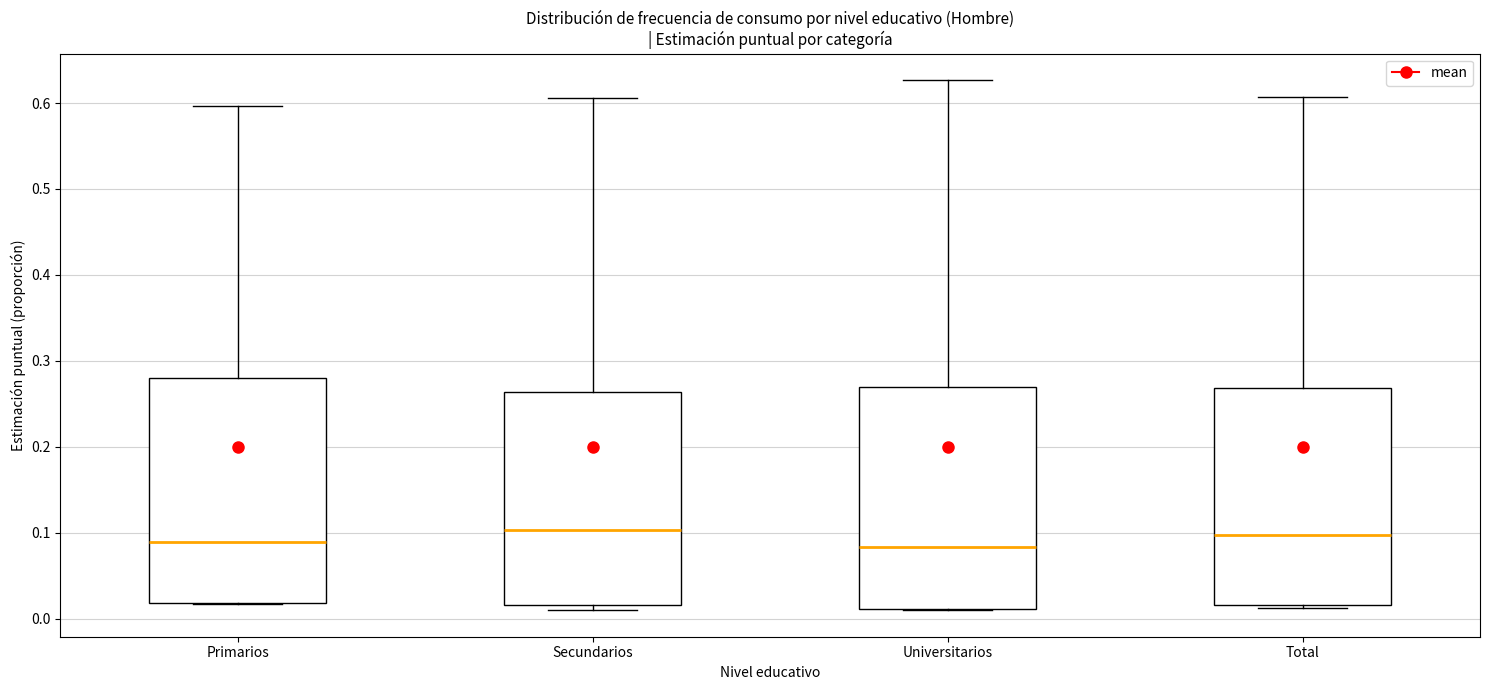

Where does the upper whisker of the box for Total end on the y-axis? The values are not printed on the chart, so give them approximately, as read against the axis.

0.61